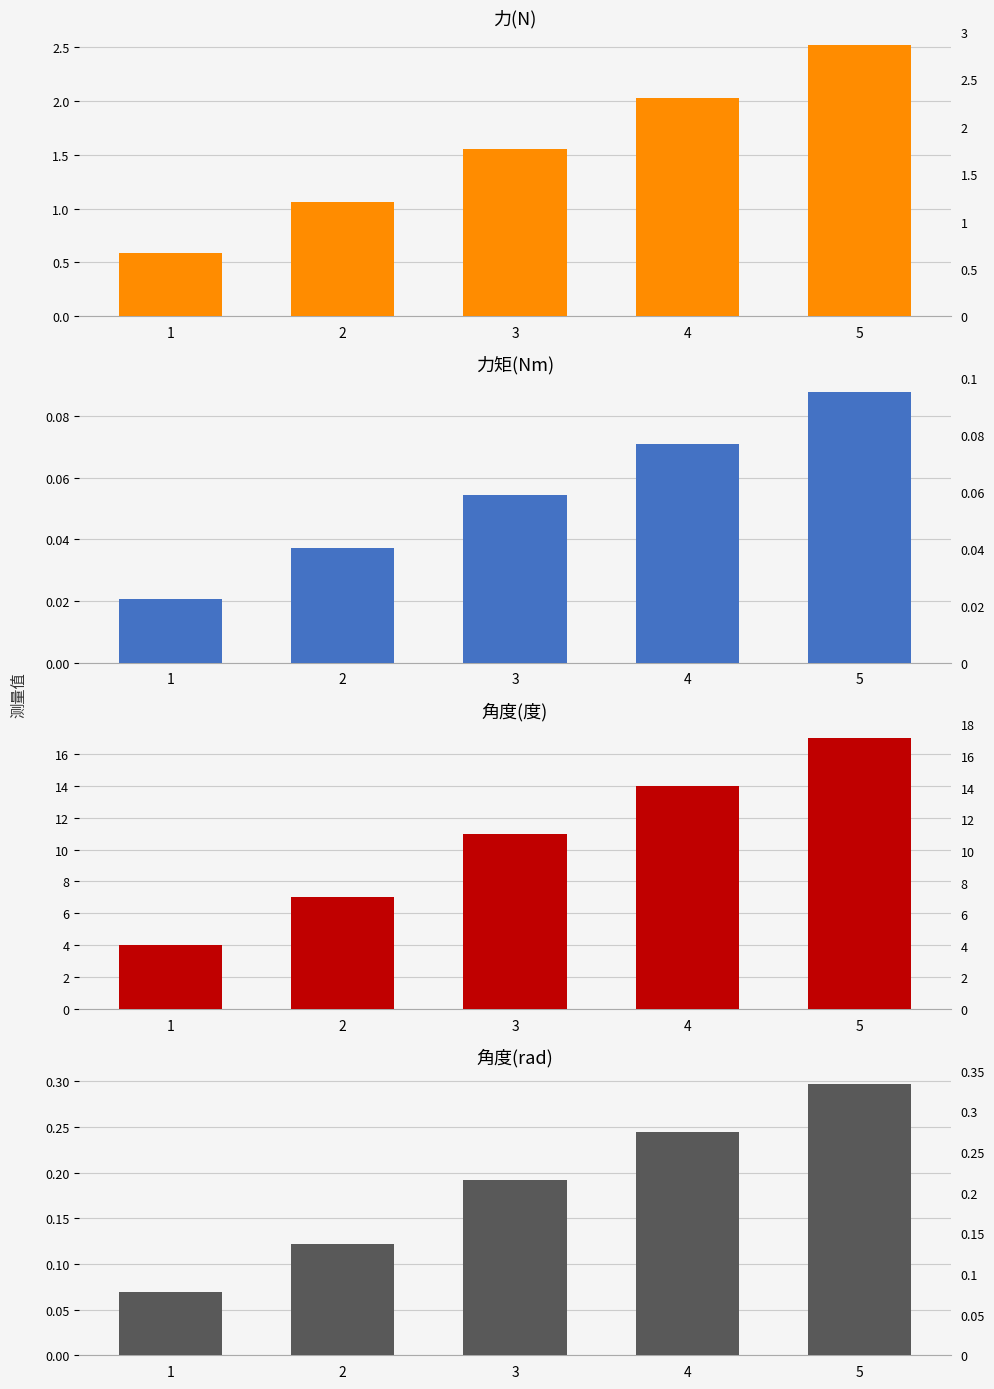

List the labels in order of 力矩(Nm) value, smallest first.

1, 2, 3, 4, 5